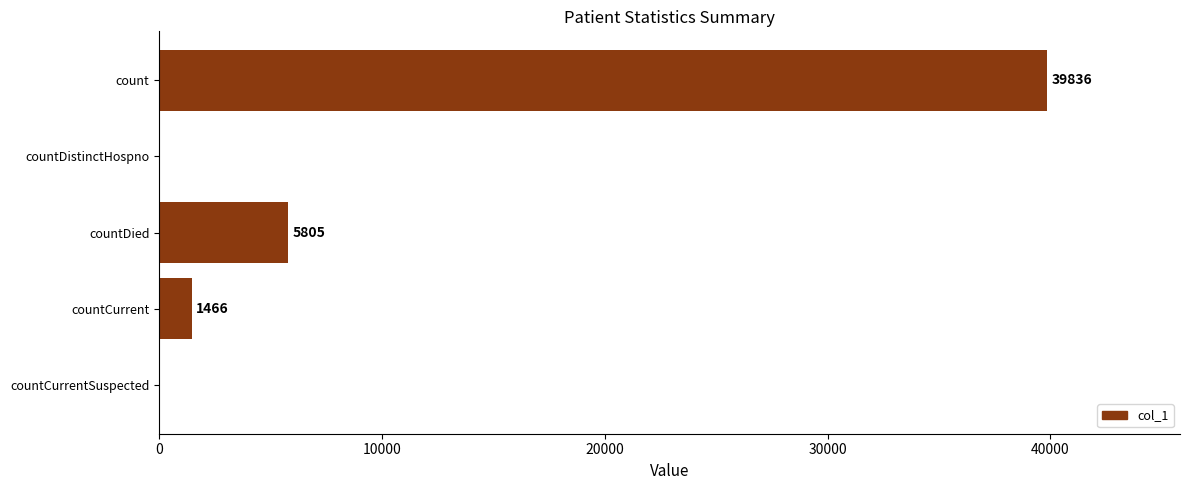

What is the change in value from countDied to countCurrentSuspected?

-5805